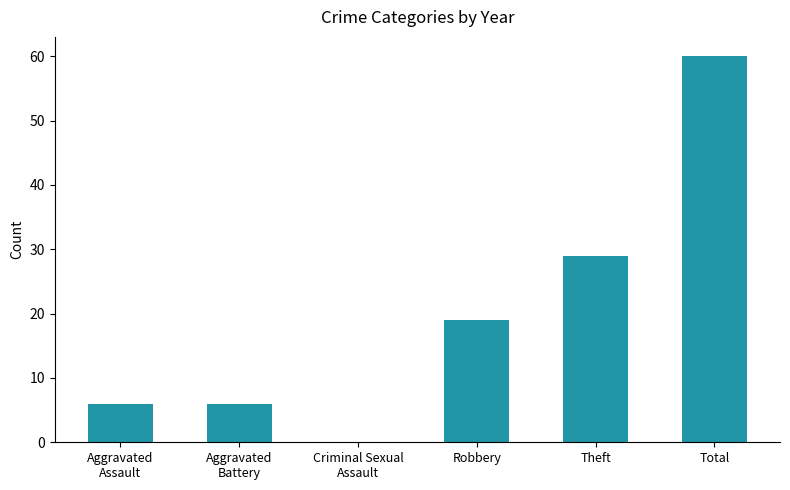

At which label is the value closest to 30?

Theft